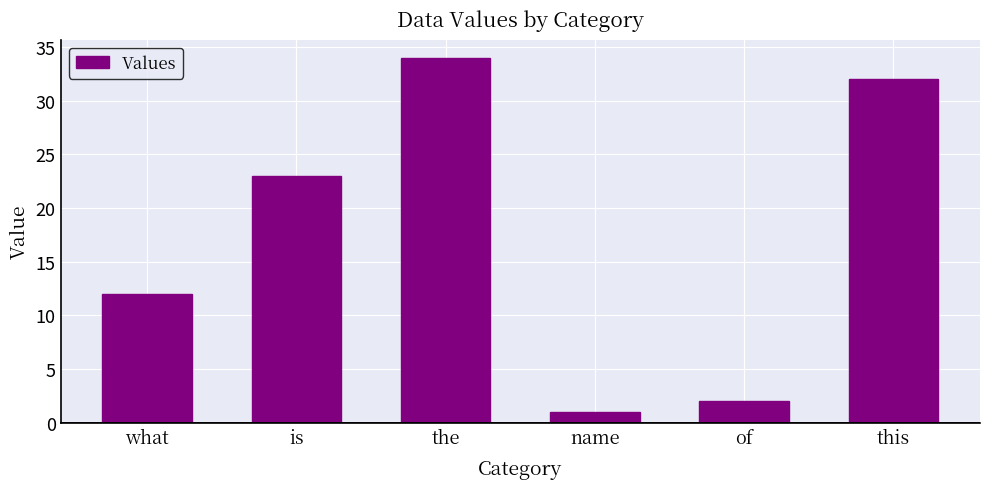

List the labels in order of value, largest first.

the, this, is, what, of, name